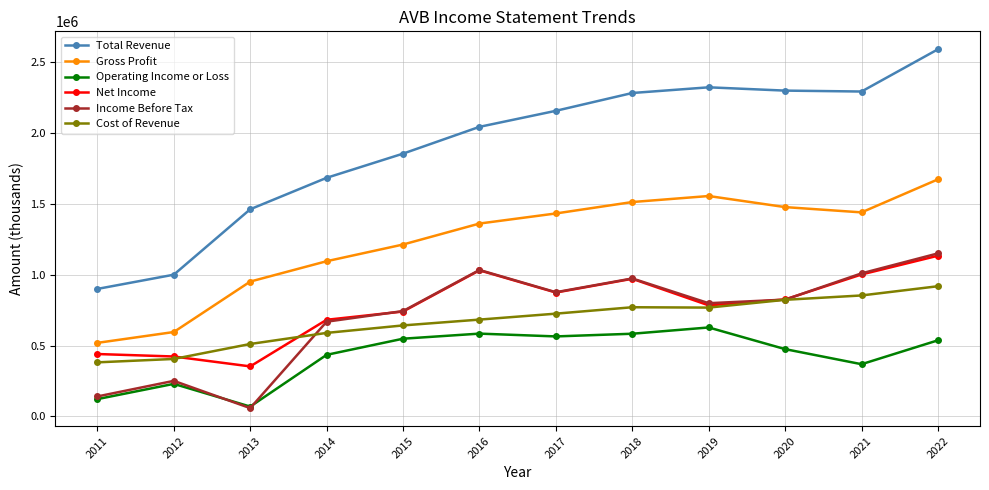

The Net Income series shows 874500 at 2017. True or false?

True